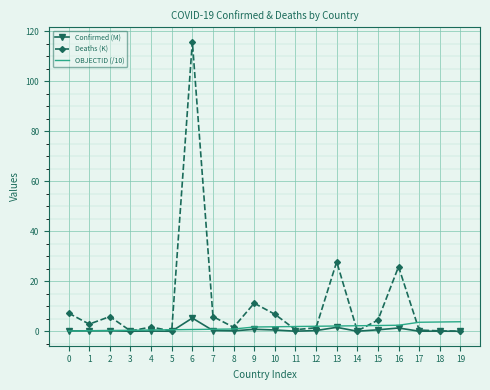

Which category has the highest value across all series?

6